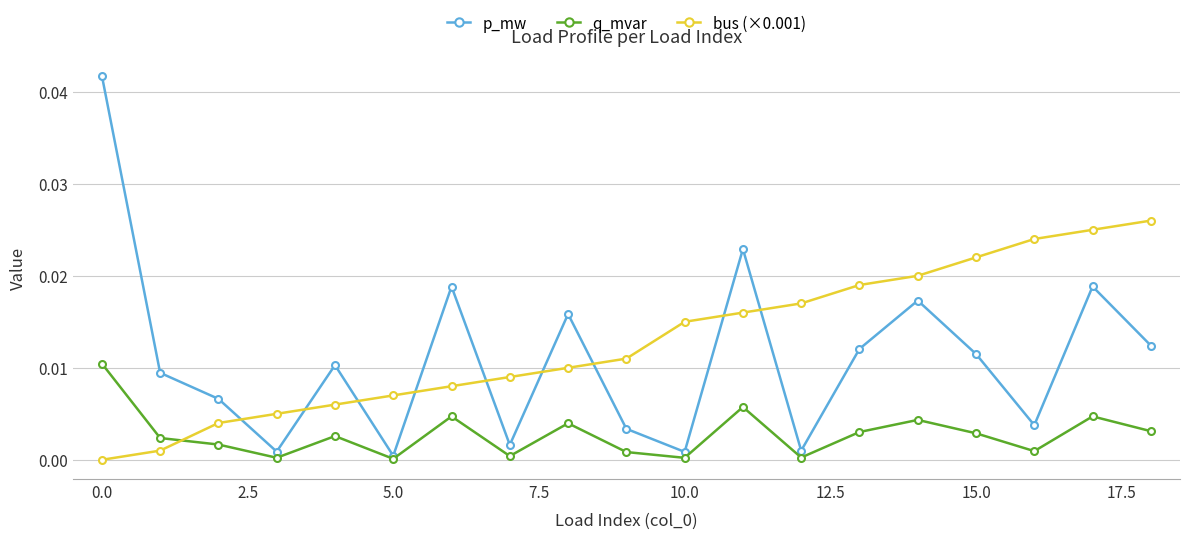

List the series in order of their peak value, lowest first.

q_mvar, bus (×0.001), p_mw